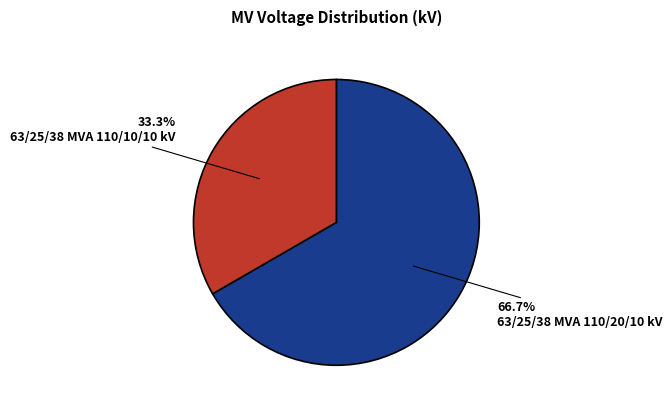

To the nearest percent, what percentage of the pie is 63/25/38 MVA 110/20/10 kV?

67%